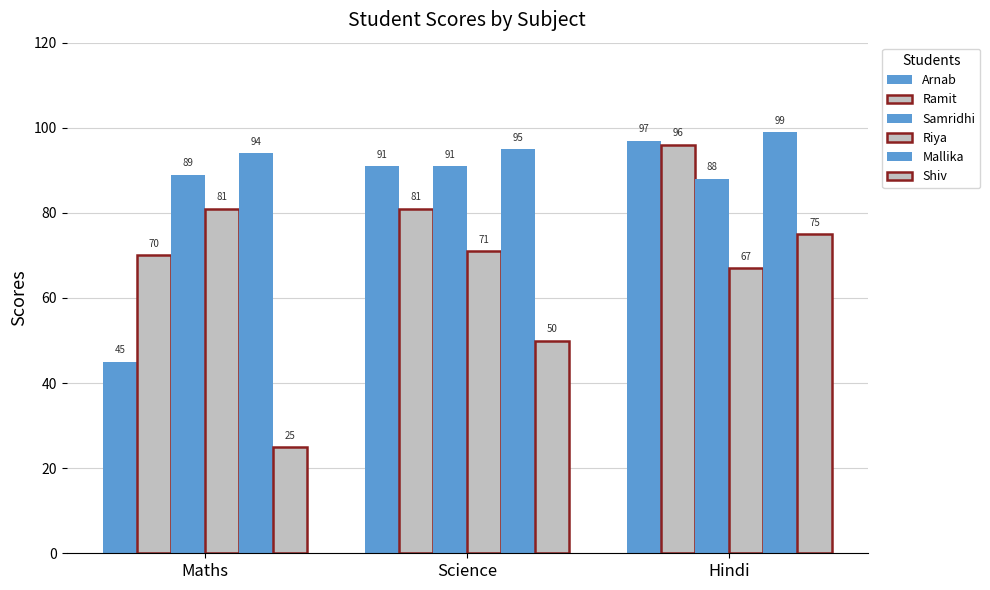

How many data points does each series have?

3